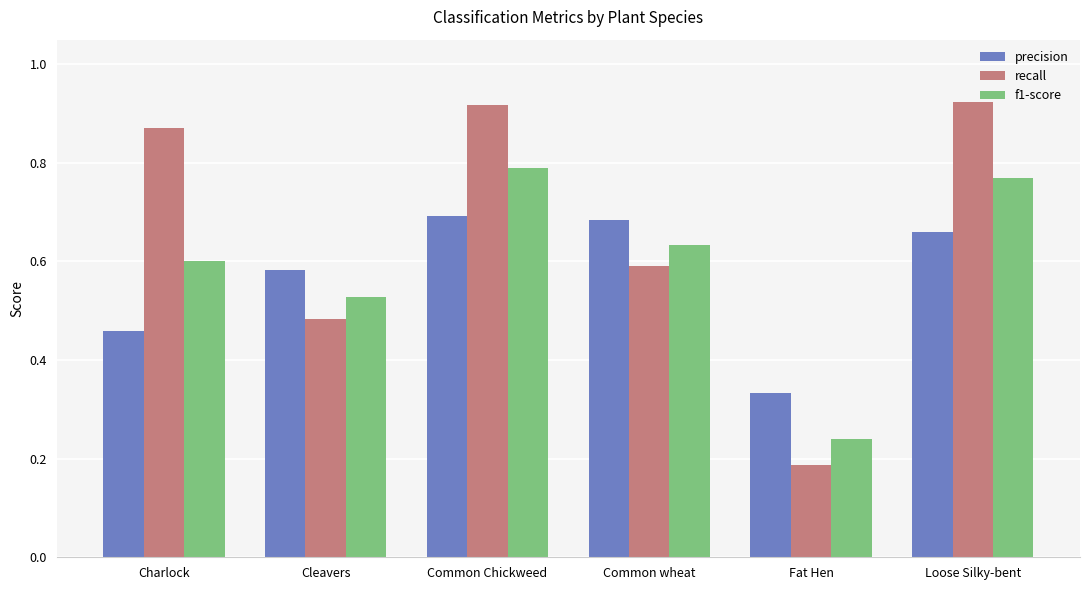

At Loose Silky-bent, list the series in order from smallest to largest.

precision, f1-score, recall